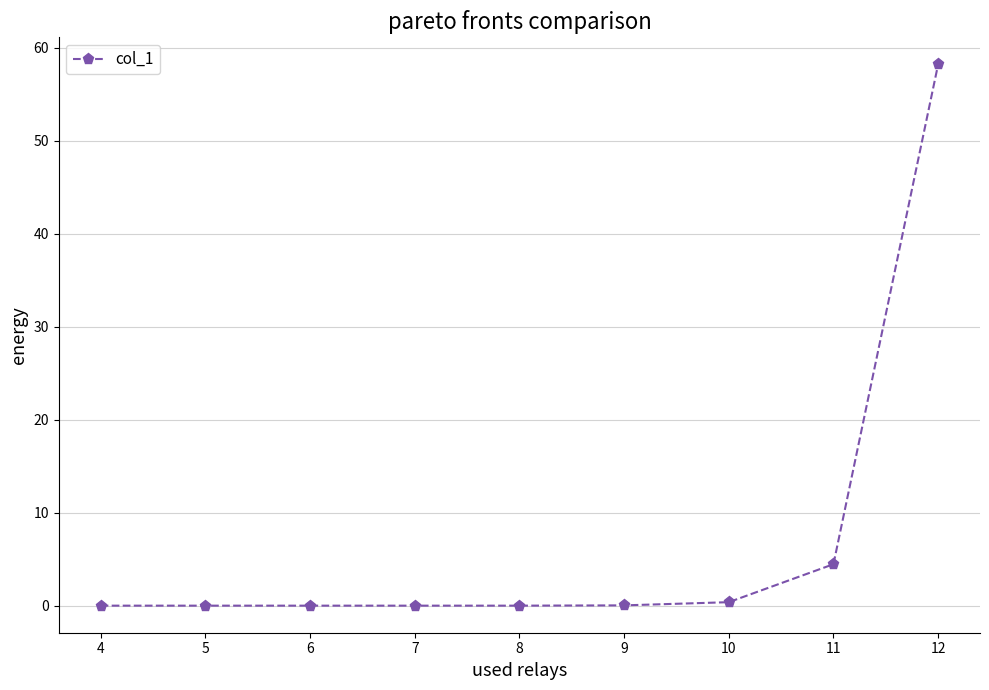

How many series are shown in this chart?

1